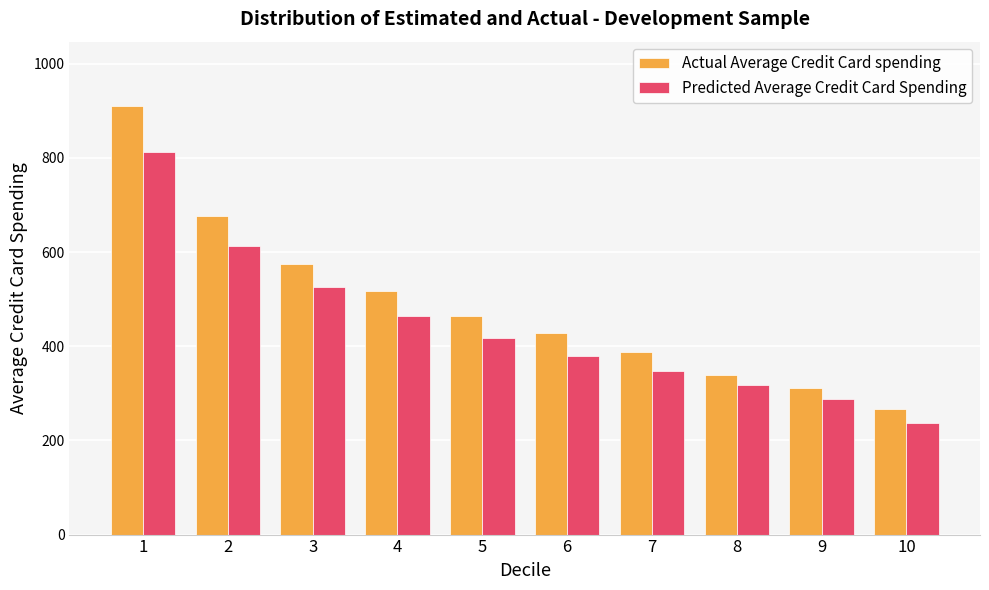

List the series in order of their peak value, lowest first.

Predicted Average Credit Card Spending, Actual Average Credit Card spending